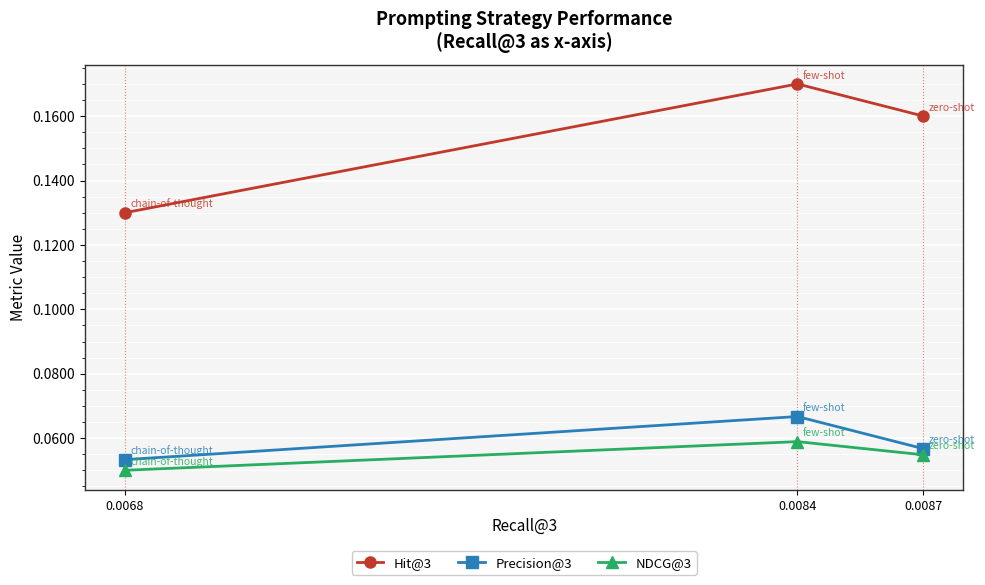

What is the greatest value displayed?

0.2